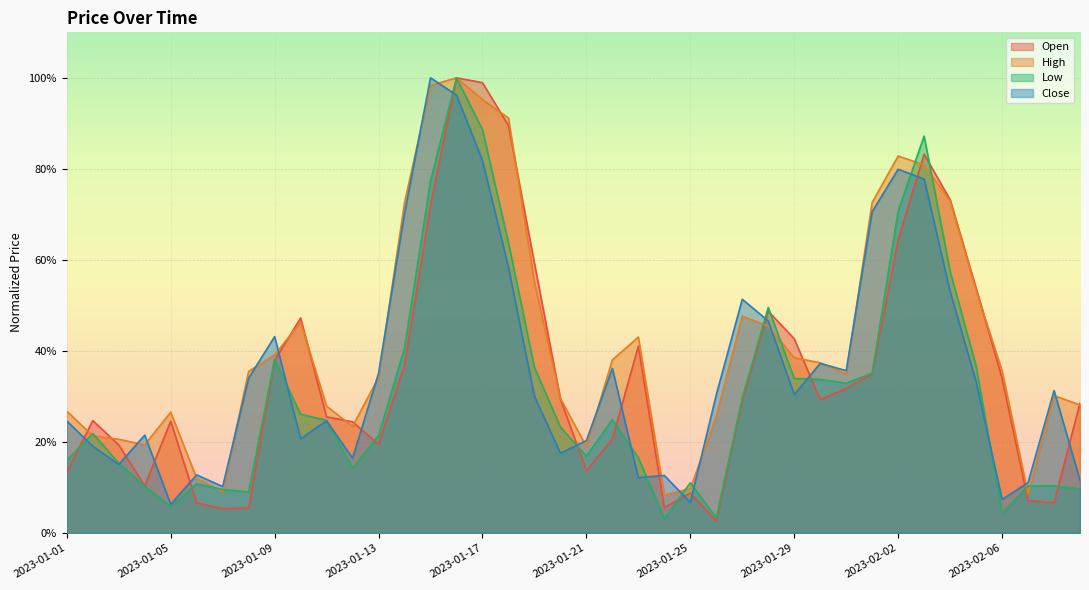

Reading left to right, extract all data points from this chart.

Open: 0.1	0.2	0.2	0.1	0.2	0.1	0.1	0.1	0.4	0.5	0.3	0.2	0.2	0.4	0.7	1.0	1.0	0.9	0.6	0.3	0.1	0.2	0.4	0.1	0.1	0.0	0.3	0.5	0.4	0.3	0.3	0.3	0.6	0.8	0.7	0.5	0.3	0.1	0.1	0.3
High: 0.3	0.2	0.2	0.2	0.3	0.1	0.1	0.4	0.4	0.5	0.3	0.2	0.3	0.7	1.0	1.0	1.0	0.9	0.6	0.3	0.2	0.4	0.4	0.1	0.1	0.3	0.5	0.5	0.4	0.4	0.3	0.7	0.8	0.8	0.7	0.5	0.4	0.1	0.3	0.3
Low: 0.2	0.2	0.2	0.1	0.1	0.1	0.1	0.1	0.4	0.3	0.2	0.1	0.2	0.4	0.8	1.0	0.9	0.6	0.4	0.2	0.2	0.2	0.2	0.0	0.1	0.0	0.3	0.5	0.3	0.3	0.3	0.4	0.7	0.9	0.6	0.4	0.0	0.1	0.1	0.1
Close: 0.2	0.2	0.2	0.2	0.1	0.1	0.1	0.3	0.4	0.2	0.2	0.2	0.4	0.7	1.0	1.0	0.8	0.6	0.3	0.2	0.2	0.4	0.1	0.1	0.1	0.3	0.5	0.5	0.3	0.4	0.4	0.7	0.8	0.8	0.5	0.3	0.1	0.1	0.3	0.1